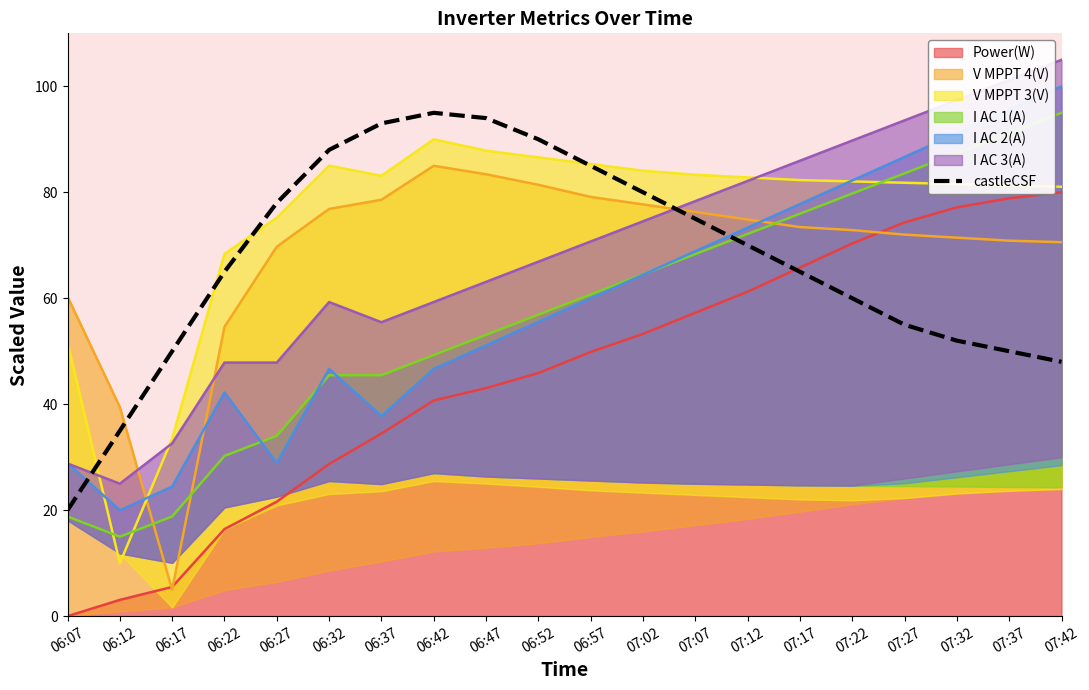

What is the greatest value displayed?

95